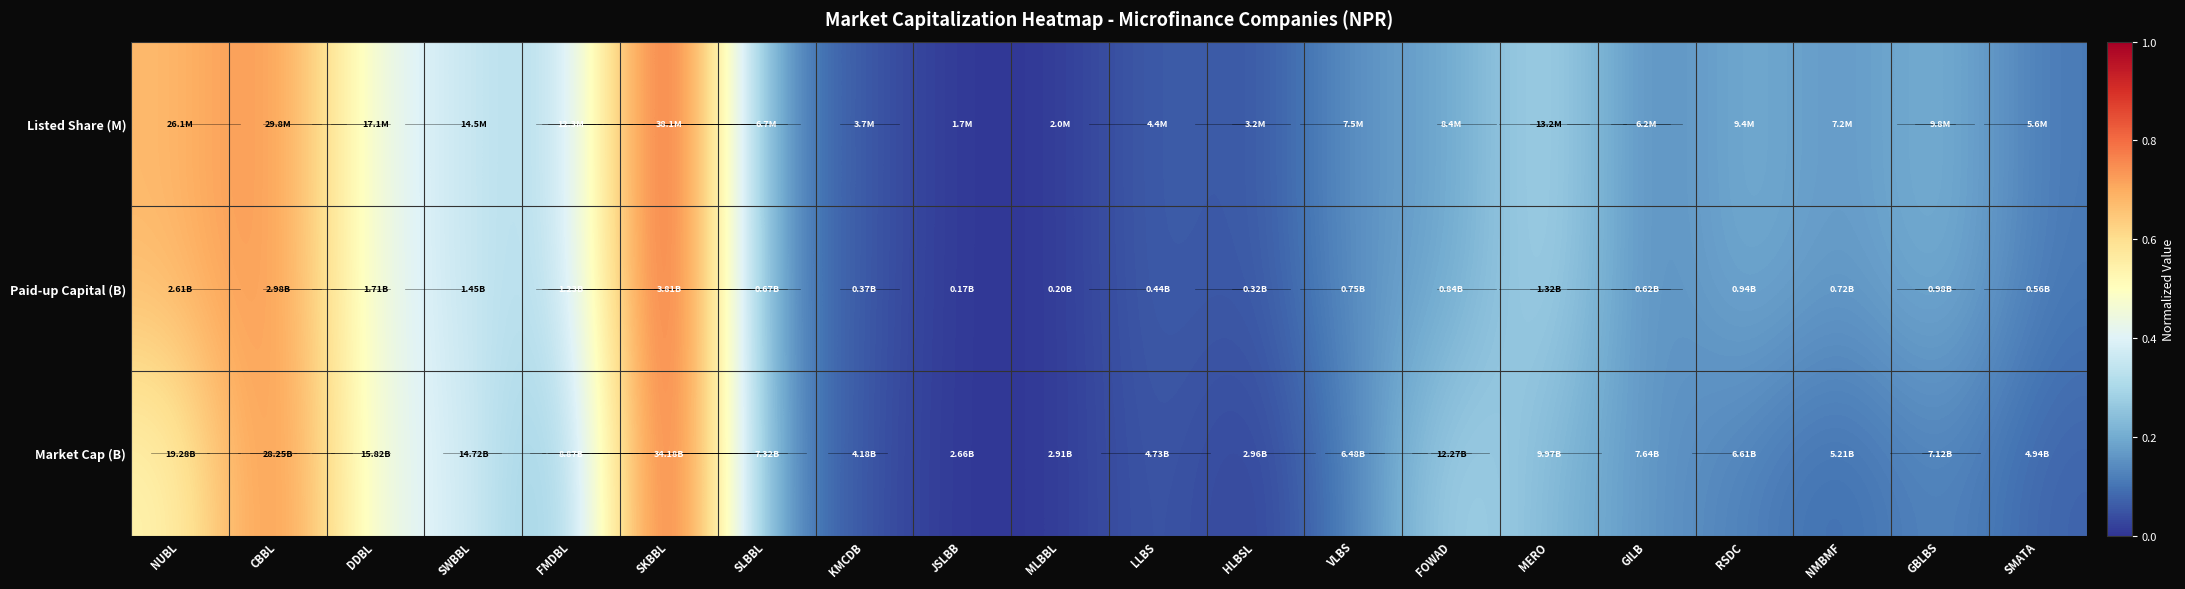

At which category is the sum across all series the highest?

SKBBL